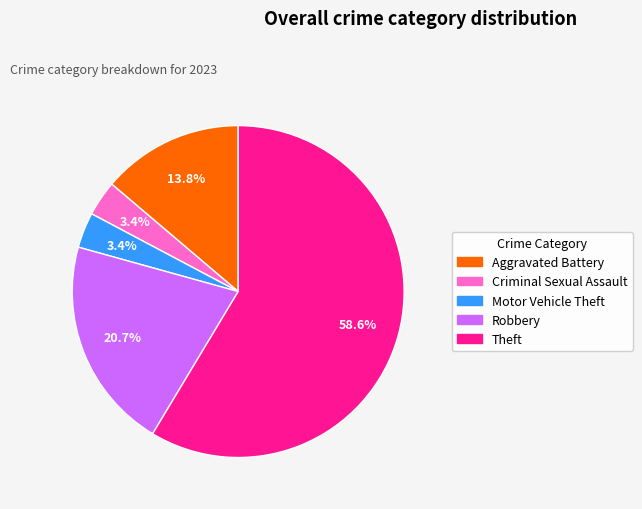

Is Motor Vehicle Theft the majority of the pie?

No